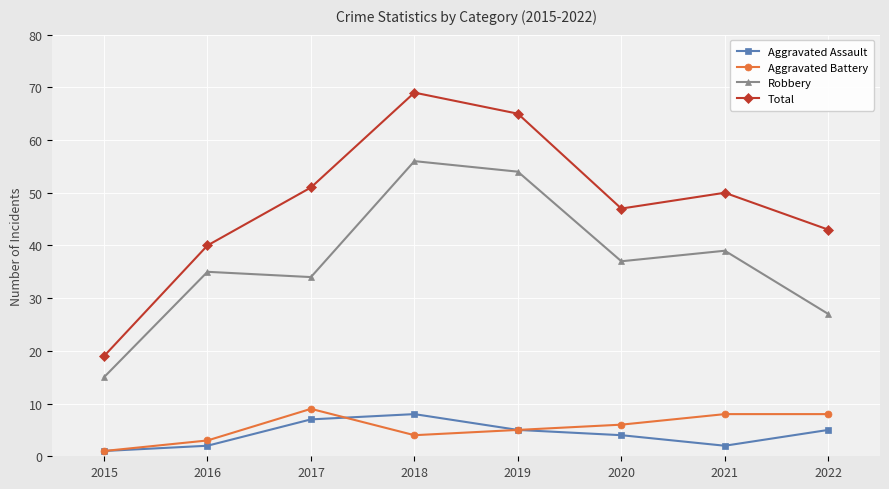

True or false: Robbery has a value of 15 at 2015.

True